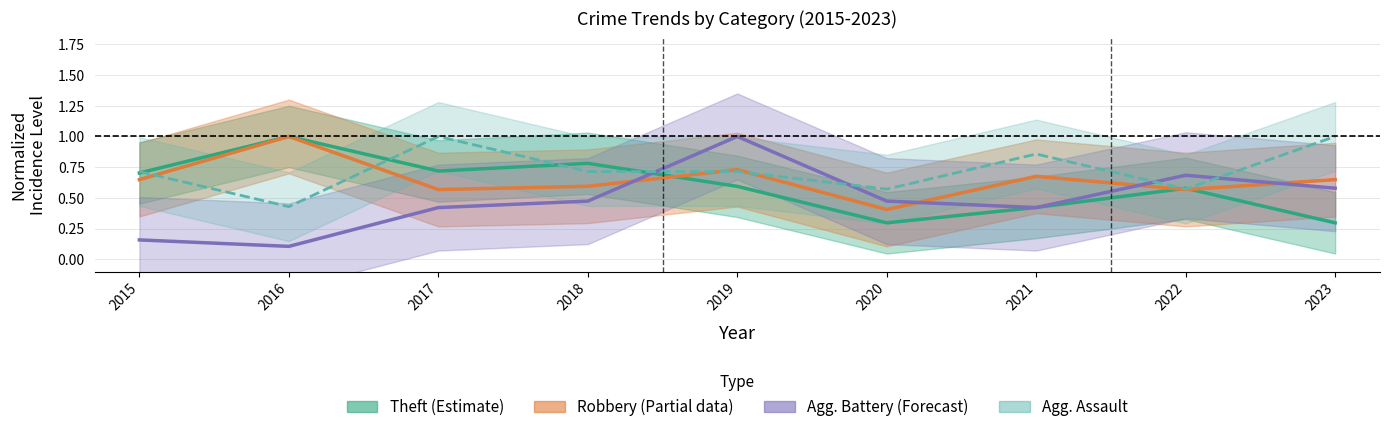

Between 2019 and 2017, which is larger?

2017